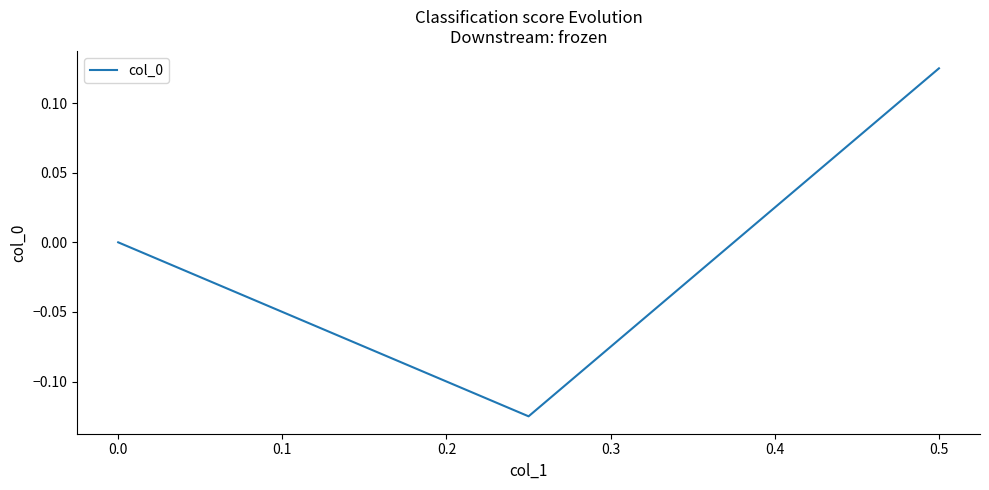

How many categories are shown in the chart?

3